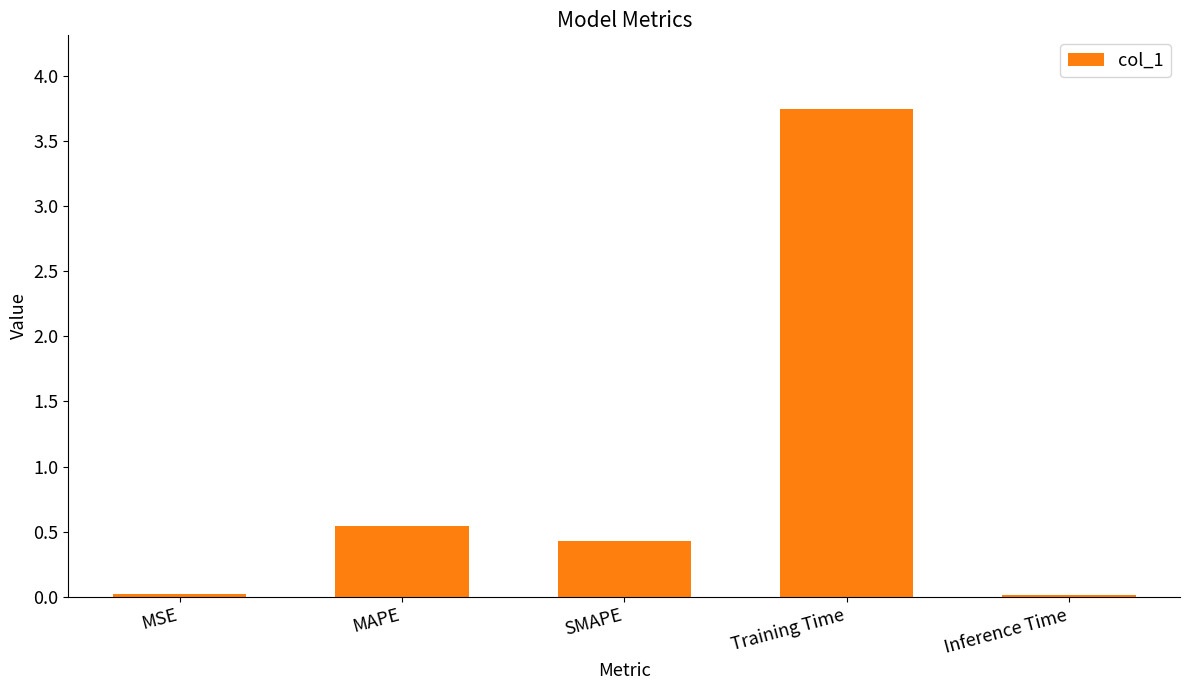

How many bars are there in total?

5